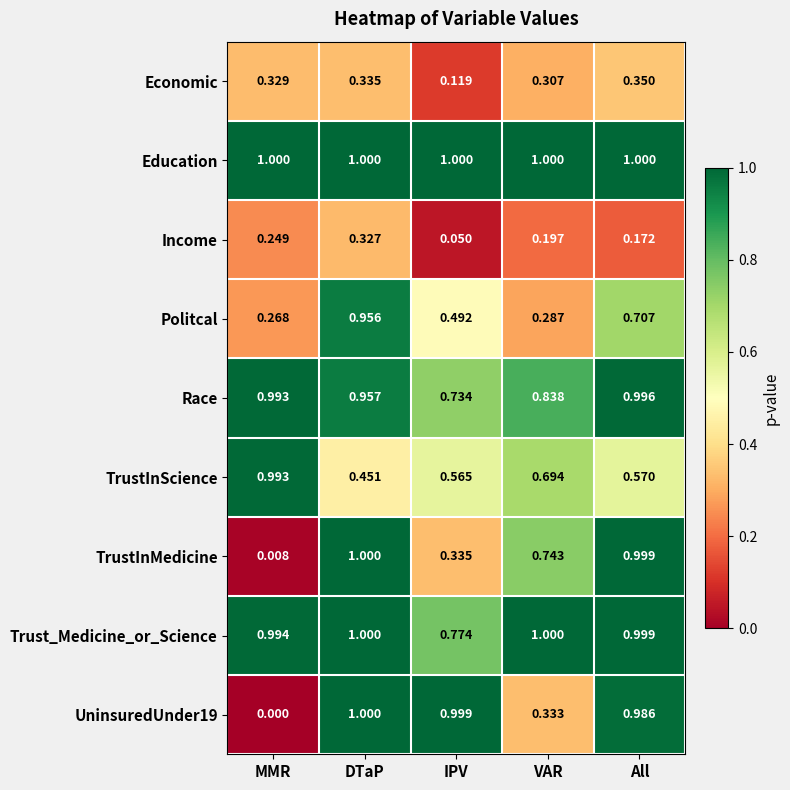

List the labels in order of Politcal value, smallest first.

MMR, VAR, IPV, All, DTaP